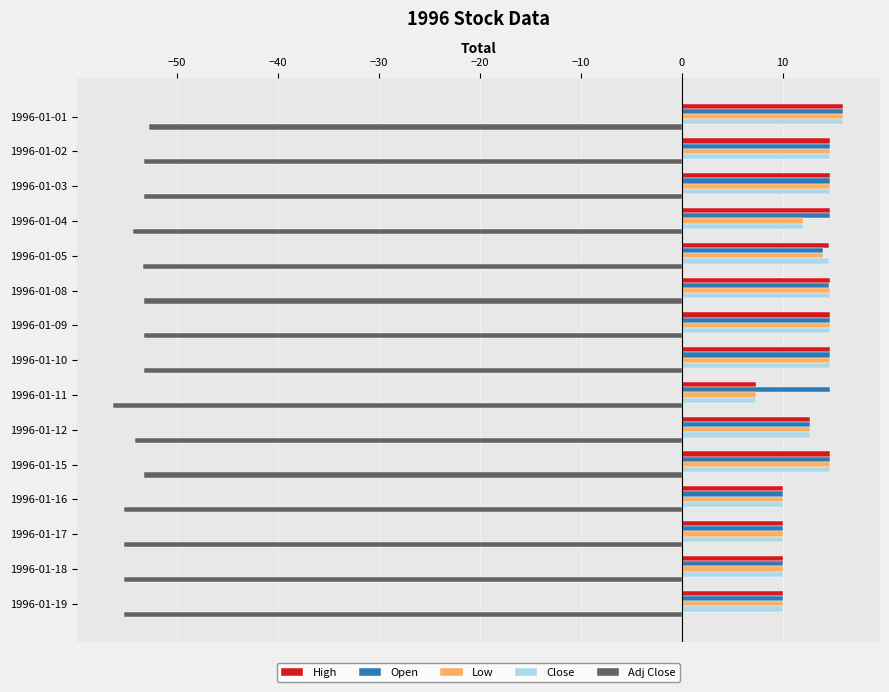

What is the difference between the maximum and minimum values in the Close series?

8.7